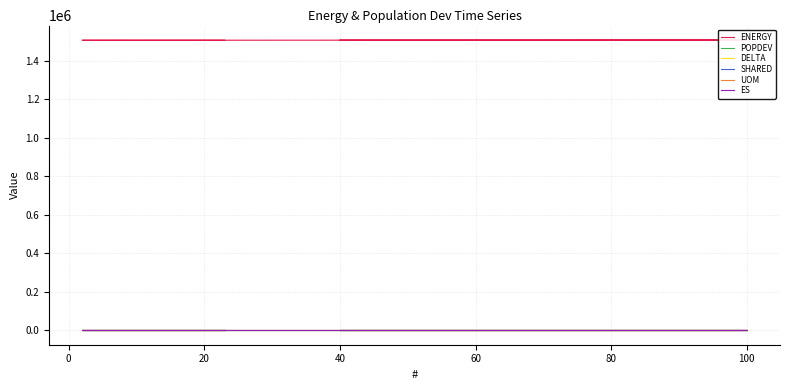

Reading right to left, extract all data points from this chart.

ENERGY: 1506750.3	1506750.3	1506750.3	1506750.3	1506750.3	1506750.3	1506750.3	1506750.3	1506750.3	1506750.3	1506750.3	1506750.3	1506750.3	1506750.3	1506750.3	1506750.3	1506750.3	1507710.8	1507710.8
POPDEV: 0.0	0.0	0.0	0.0	0.0	0.0	0.0	0.0	0.0	0.0	0.0	0.0	0.0	0.0	0.0	0.0	0.0	0.0	0.0
DELTA: 0.0	0.0	0.0	0.0	0.0	0.0	0.0	0.0	0.0	0.0	0.0	0.0	0.0	0.0	0.0	0.0	0.0	0.0	0.0
SHARED: 1.0	1.0	1.0	1.0	1.0	1.0	1.0	1.0	1.0	1.0	1.0	1.0	1.0	1.0	1.0	1.0	1.0	1.0	1.0
UOM: 0.0	0.0	0.0	0.0	0.0	0.0	0.0	0.0	0.0	0.0	0.0	0.0	0.0	0.0	0.0	0.0	0.0	0.1	0.1
ES: 0.0	0.0	0.0	0.0	0.0	0.0	0.0	0.0	0.0	0.0	0.0	0.0	0.0	0.0	0.0	0.0	0.0	0.0	0.0